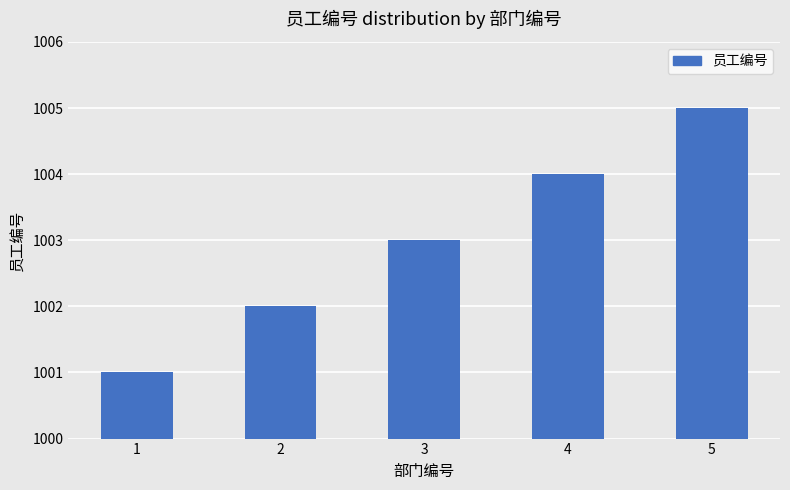

What is the change in value from 3 to 5?

+2